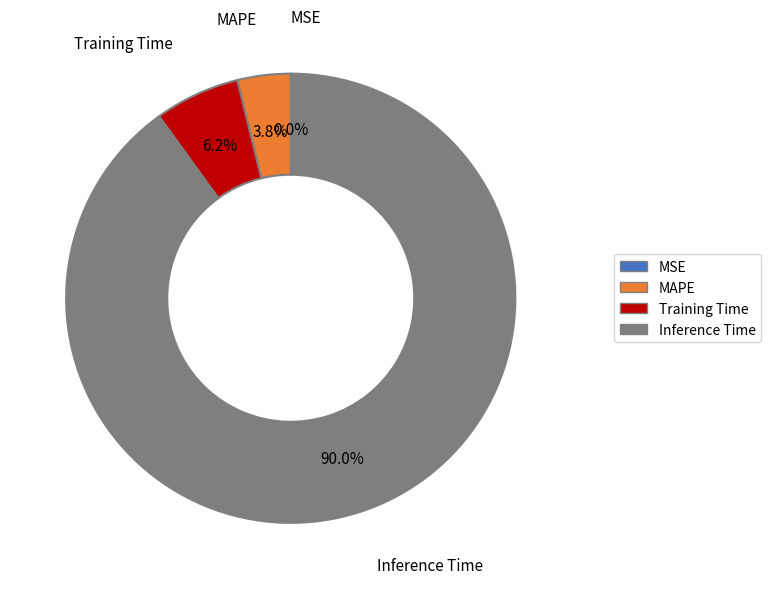

Is it true that Training Time is 6% of the pie?

True